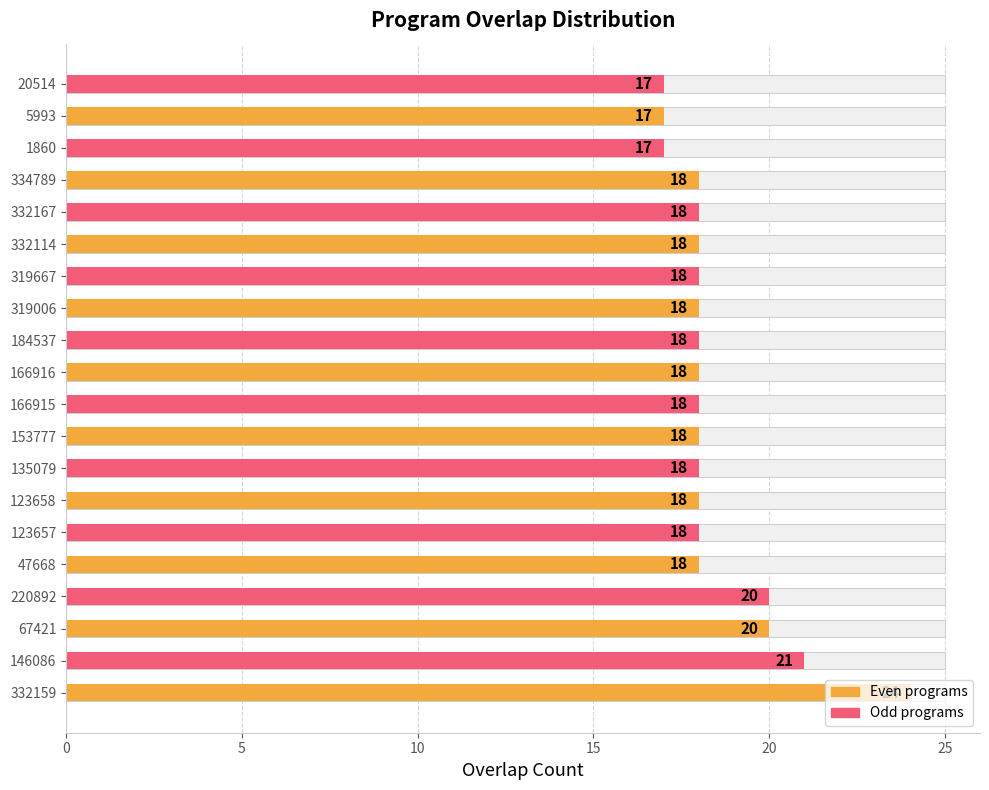

What is the value of the 20th bar from the left?

17